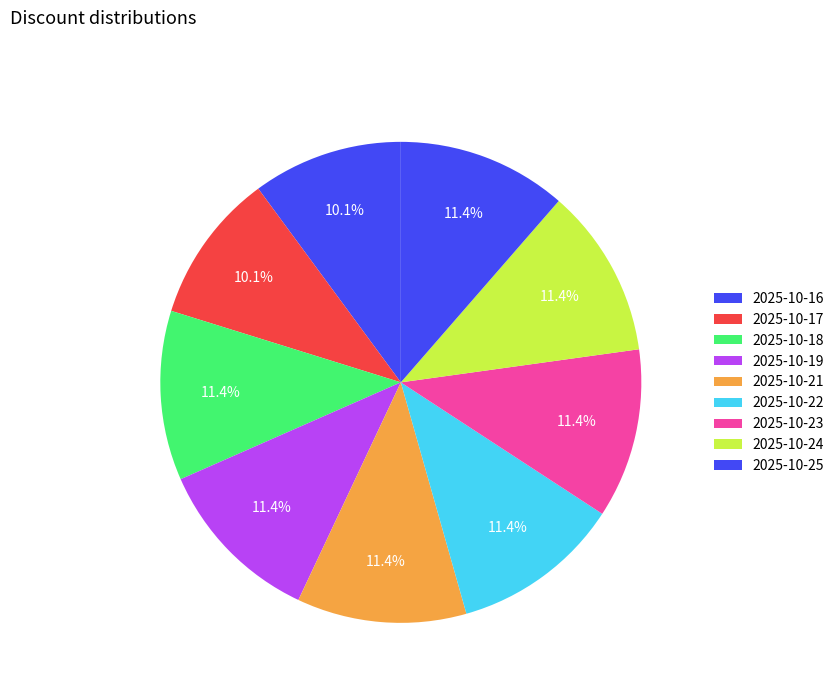

To the nearest percent, what is the average slice percentage?

11%